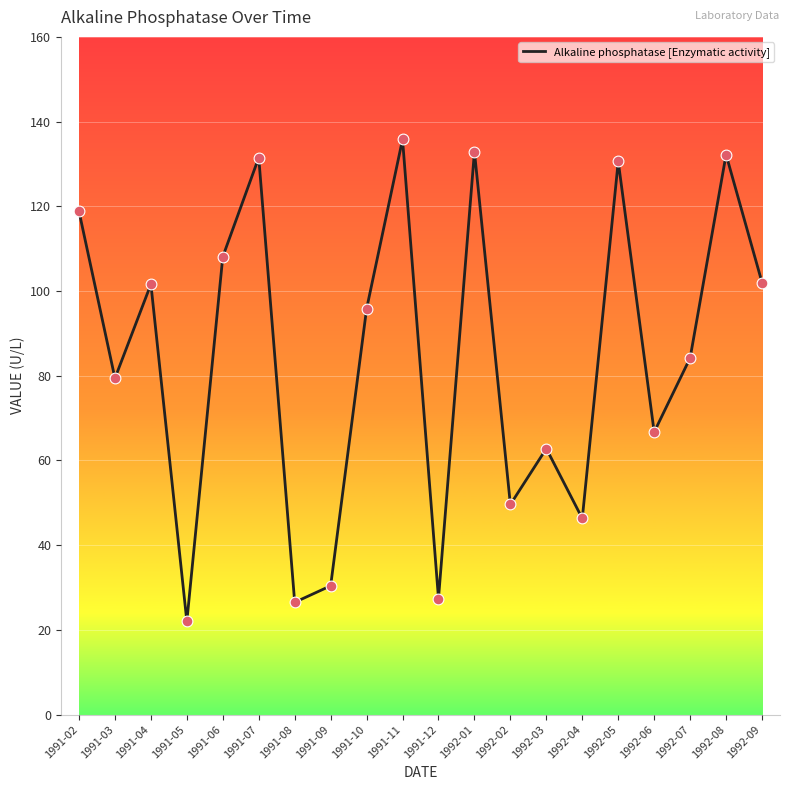

What is the change in value from 1991-02 to 1992-01?

+14.1